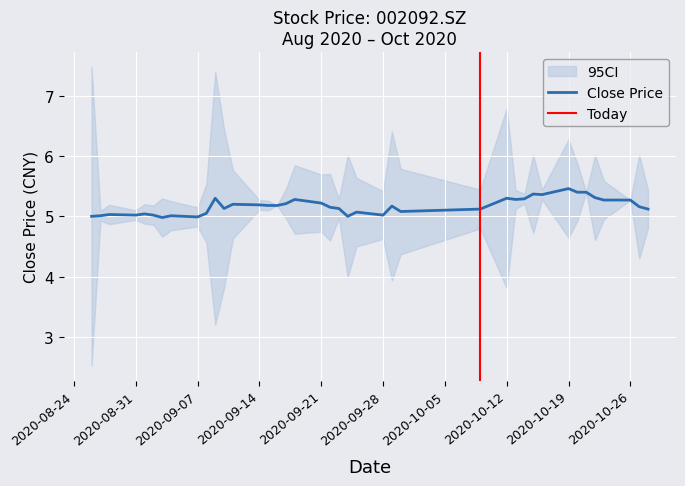

True or false: Close Price has a value of 5.3 at 2020-10-12.

True